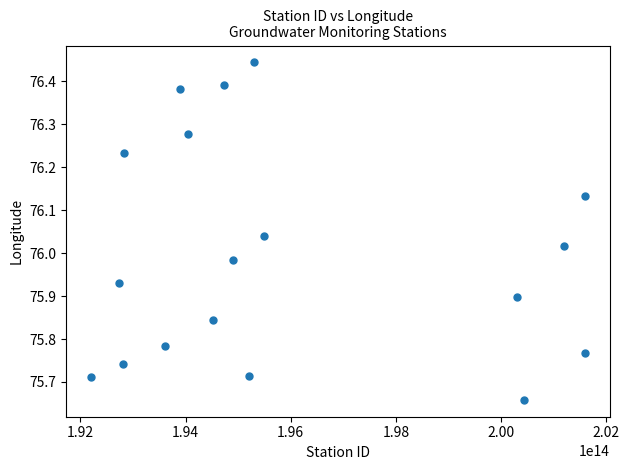

What is the range of X values (max minus min)?

9400000656000.0